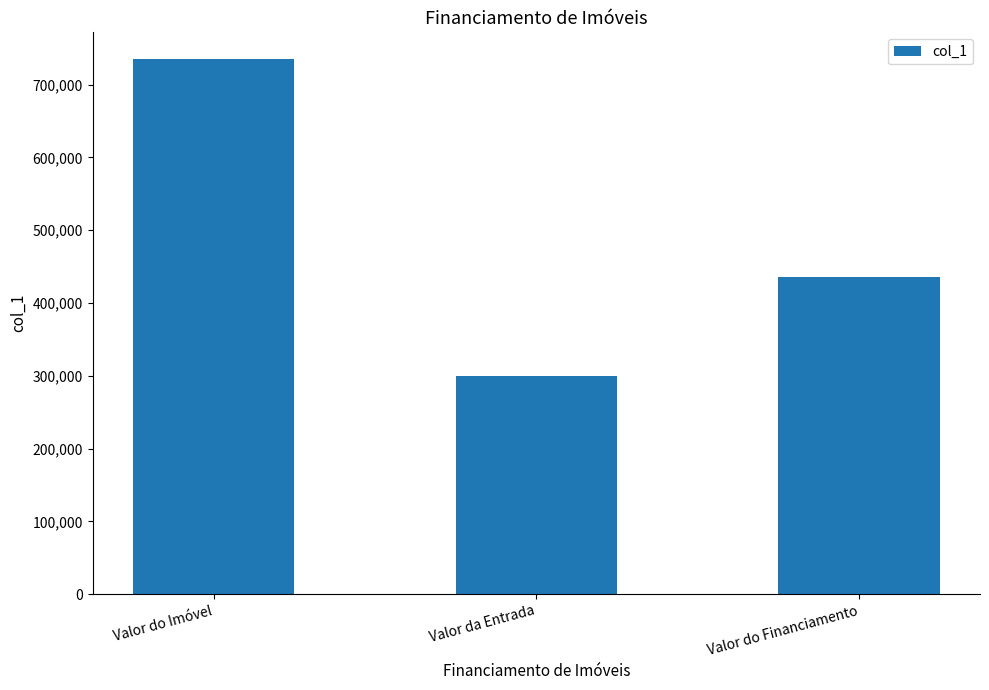

What is the label of the 1st bar from the right?

Valor do Financiamento